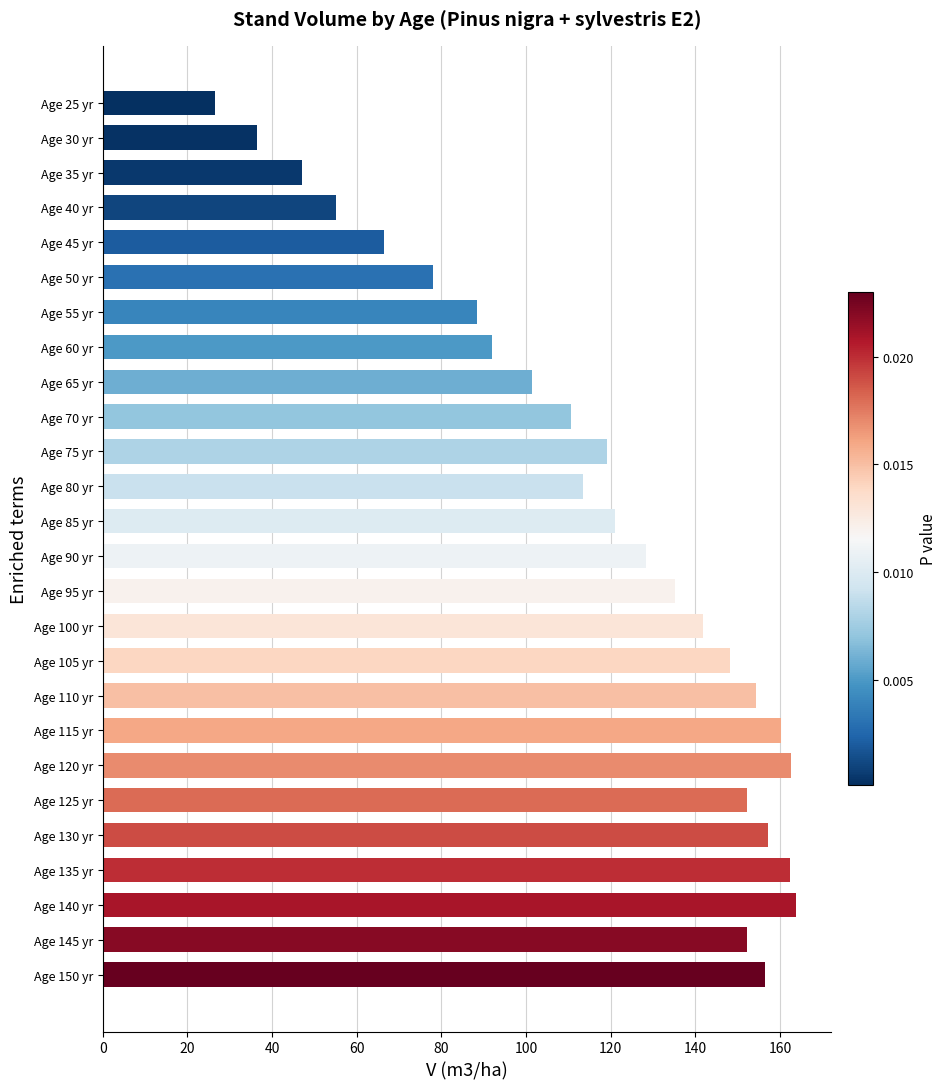

True or false: the data shows 135.2 at Age 95 yr.

True